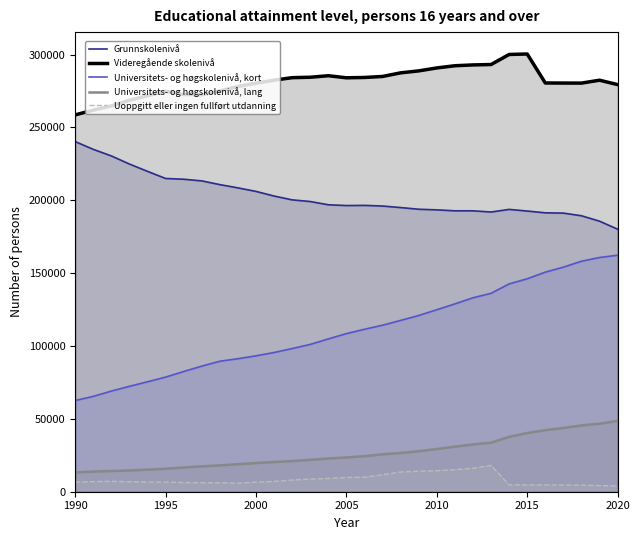

How many data points in Universitets- og høgskolenivå, kort are less than 108492?

15